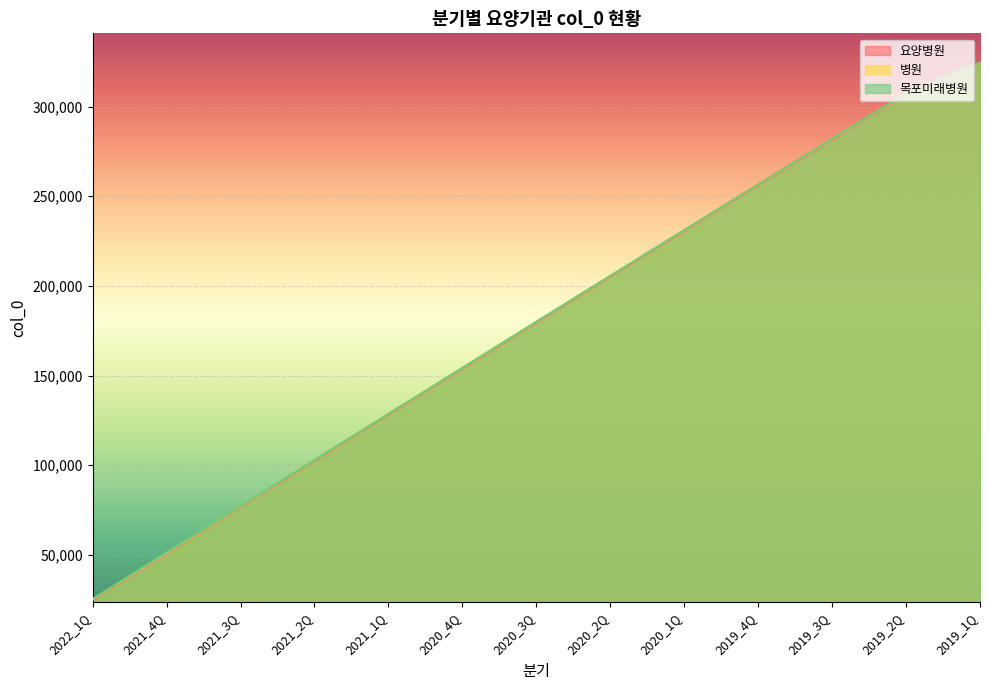

Is it true that 요양병원 equals 76575 at 2021_3Q?

True